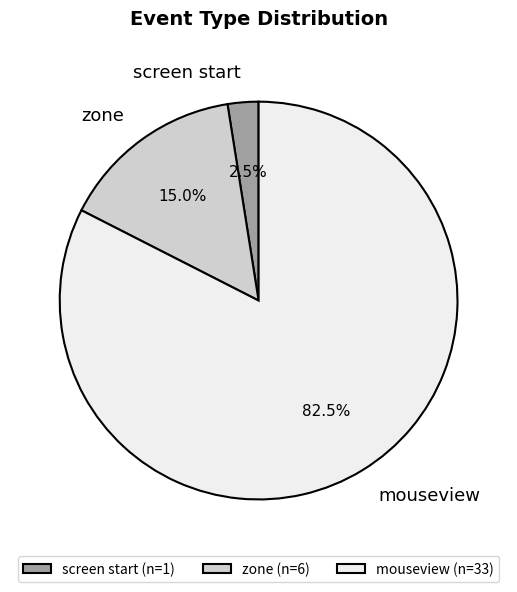

Is mouseview the majority of the pie?

Yes